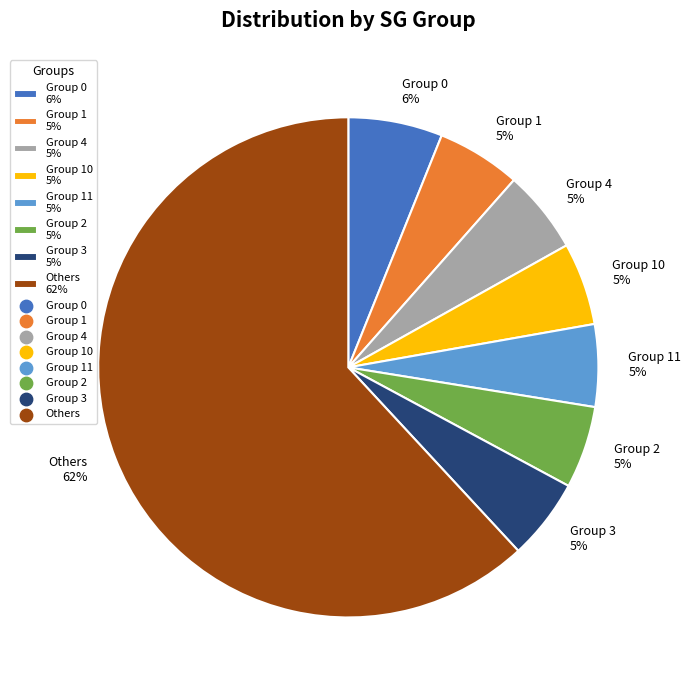

To the nearest percent, what portion does Group 3 5% represent?

5%